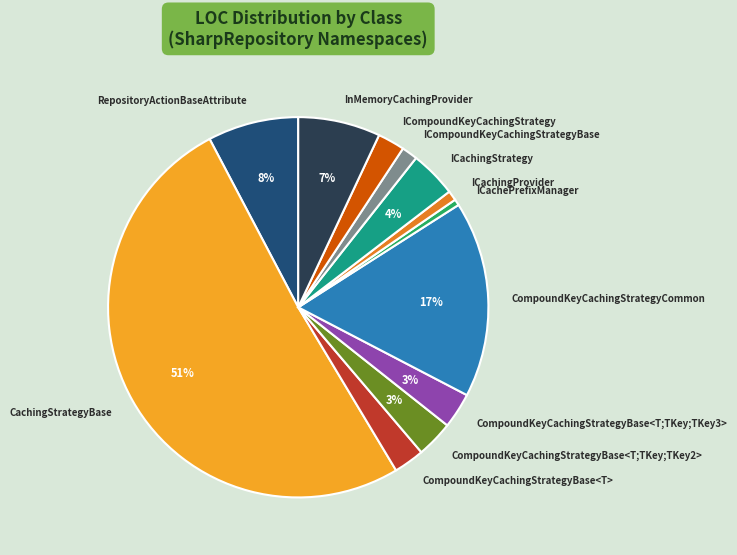

To the nearest percent, what is the average slice percentage?

8%